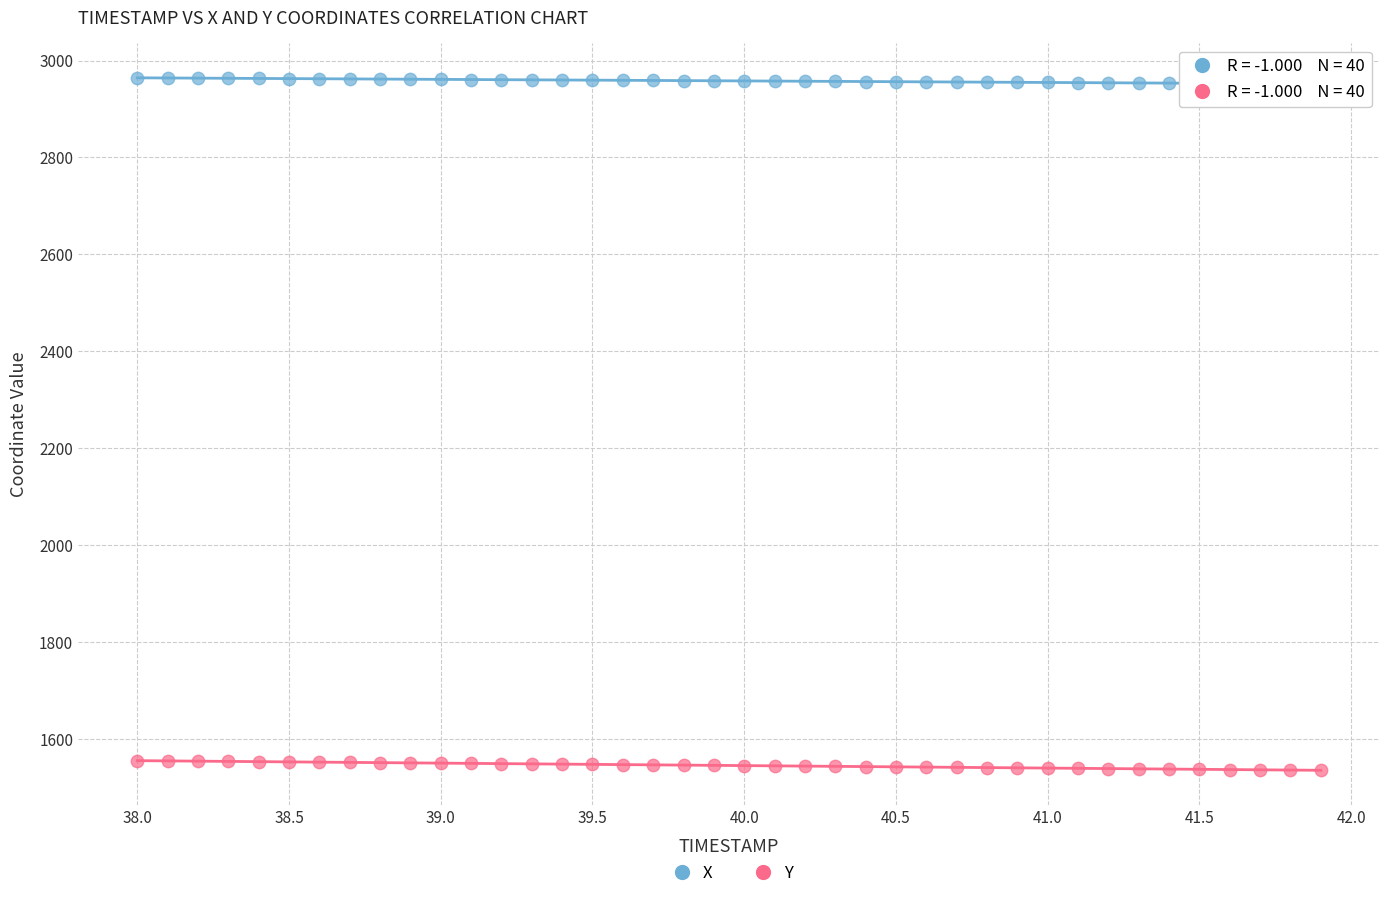

Which series contains the highest Y value?

X